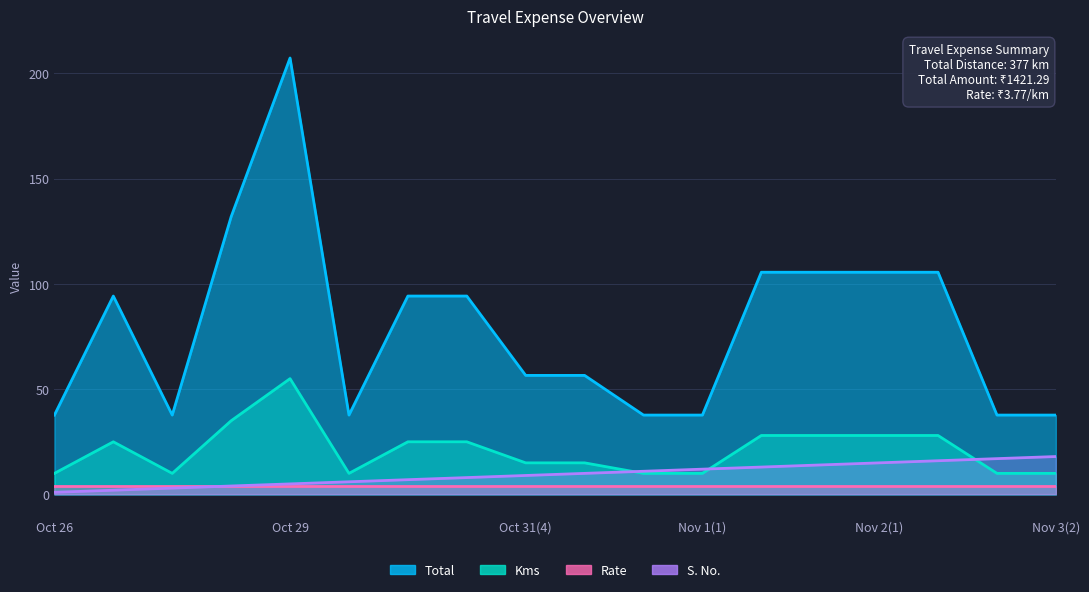

What is the approximate value of Kms at Nov 1(1)?

10.0